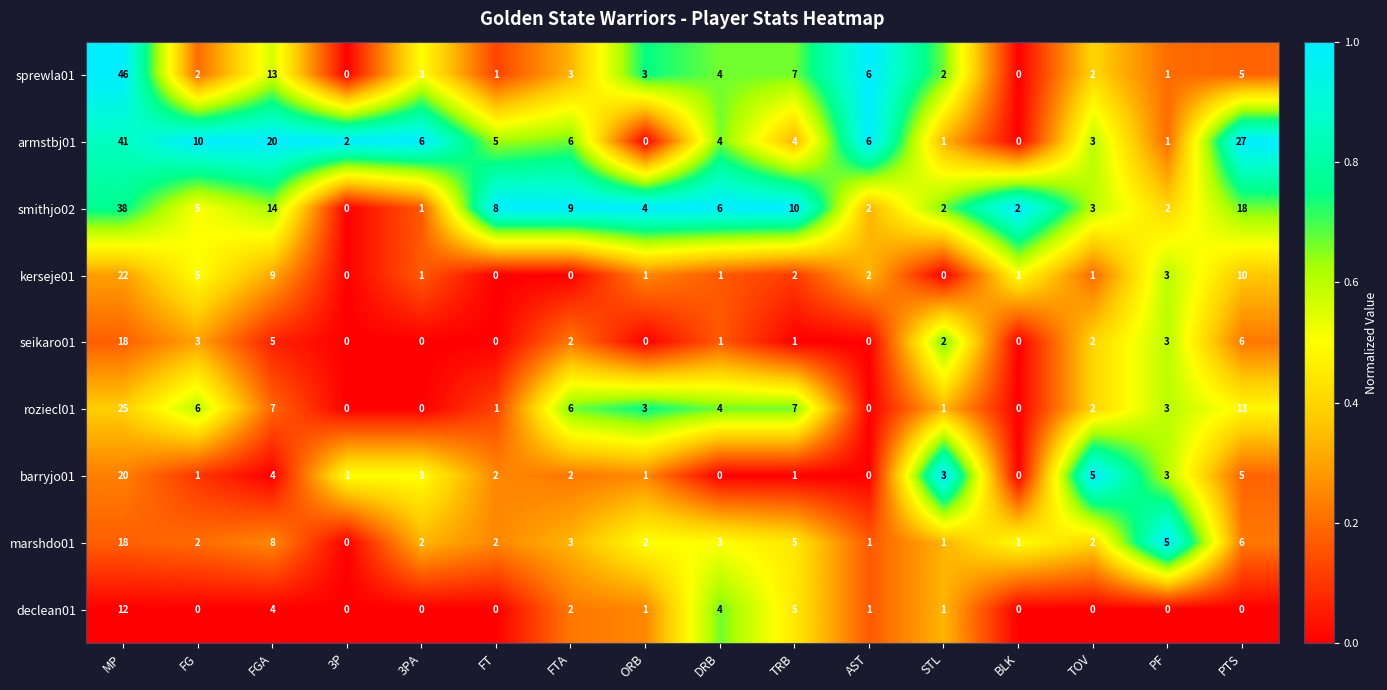

What is the sum of the armstbj01 values at DRB and TRB?

8